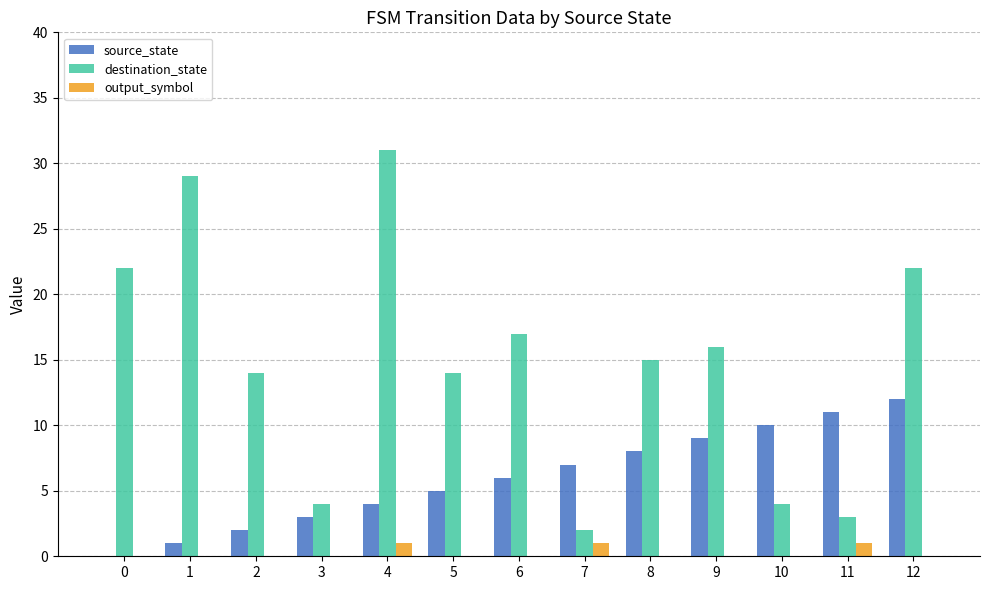

What are all the series names shown in the legend?

source_state, destination_state, output_symbol